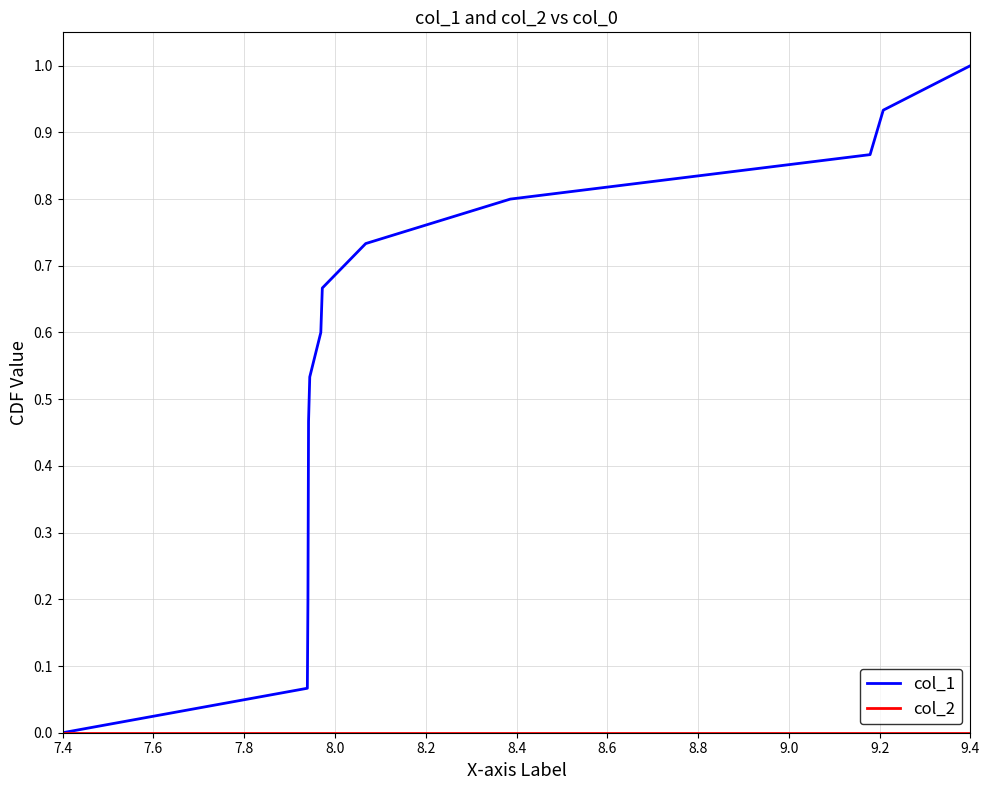

What is the greatest value displayed?

1.0